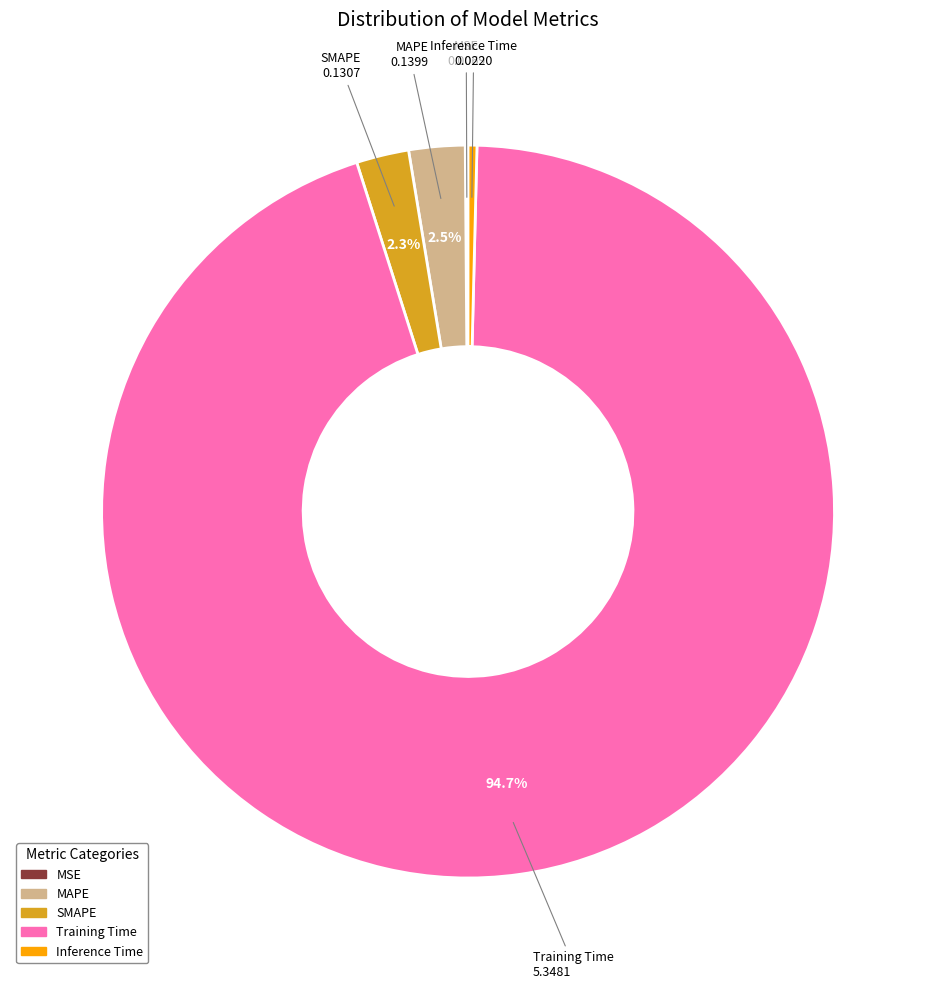

Is there any slice that represents more than half of the pie?

Yes